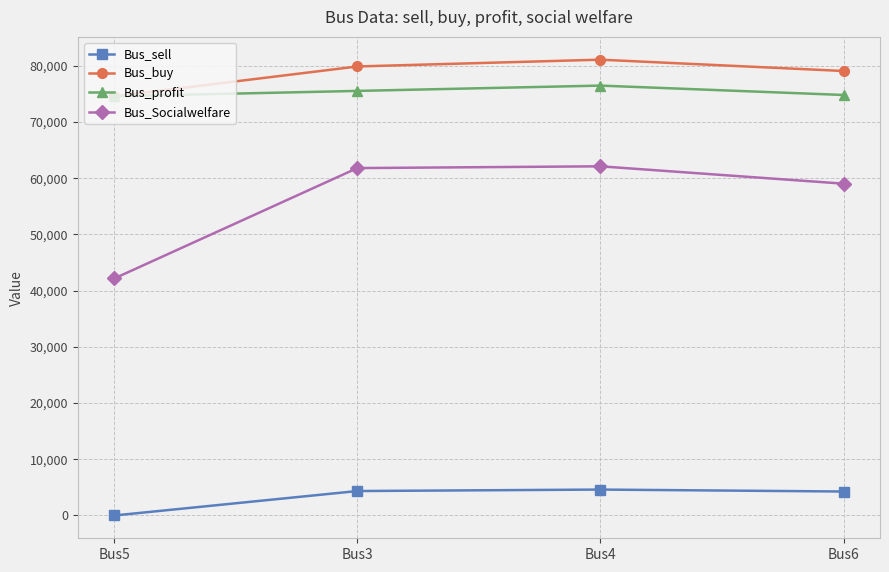

At which label does Bus_profit first exceed 75539?

Bus3